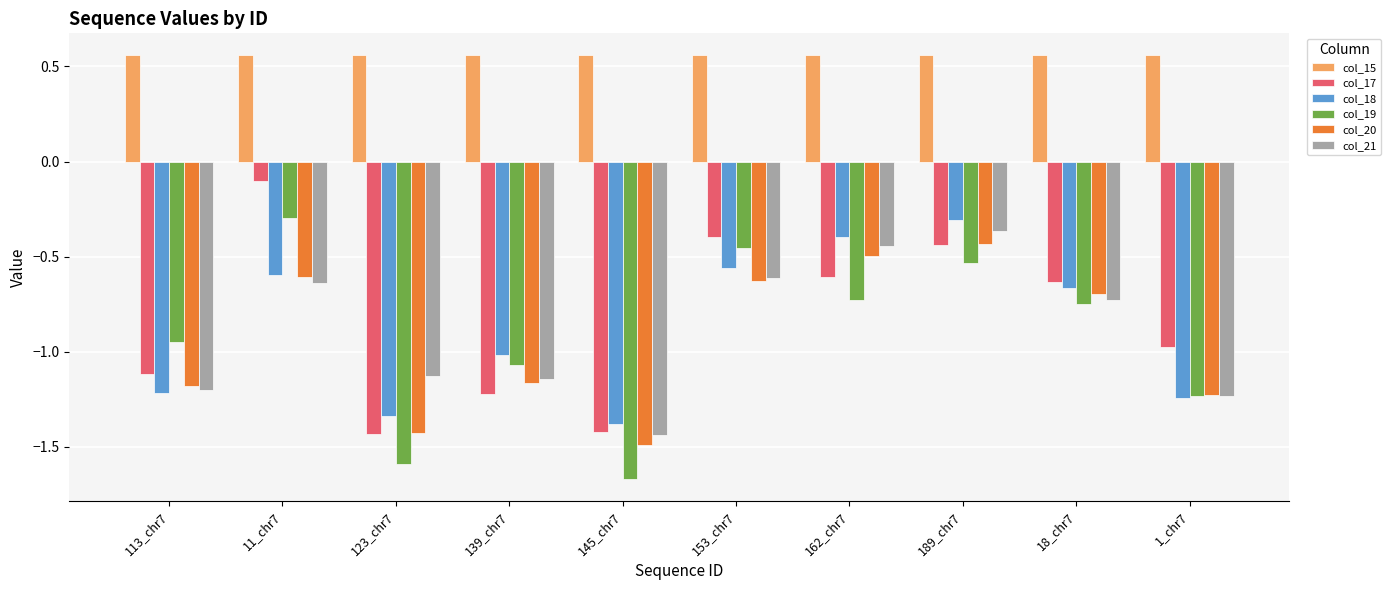

Which series has the largest range (max minus min)?

col_19